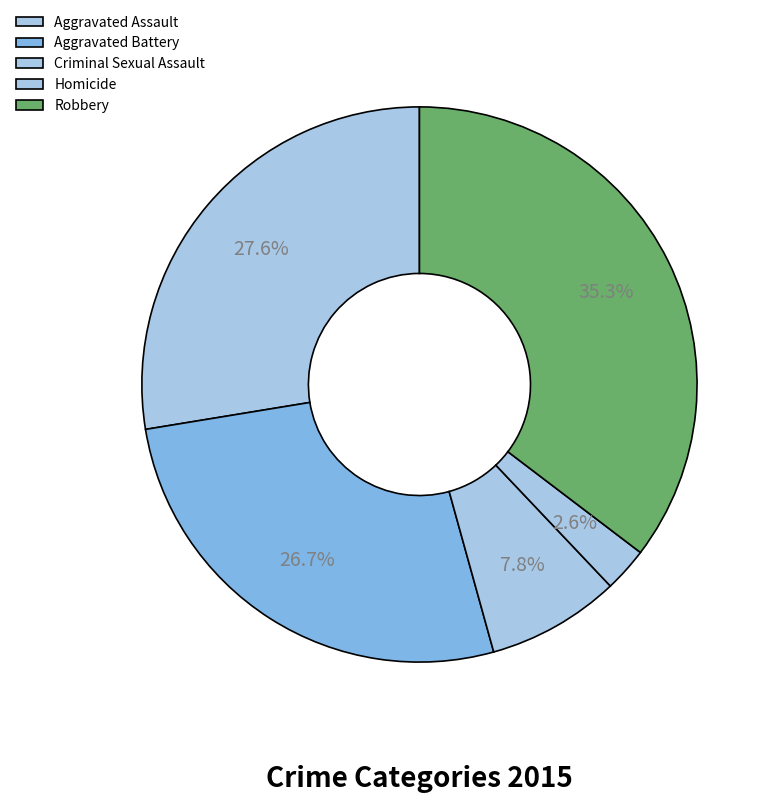

How many slices are in this pie chart?

5